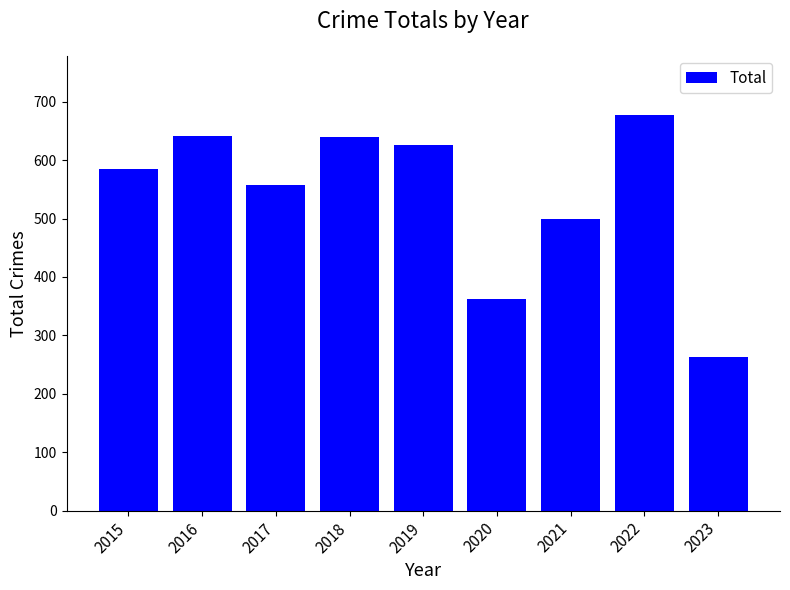

What is the ratio of the value at 2023 to the value at 2022?

0.4